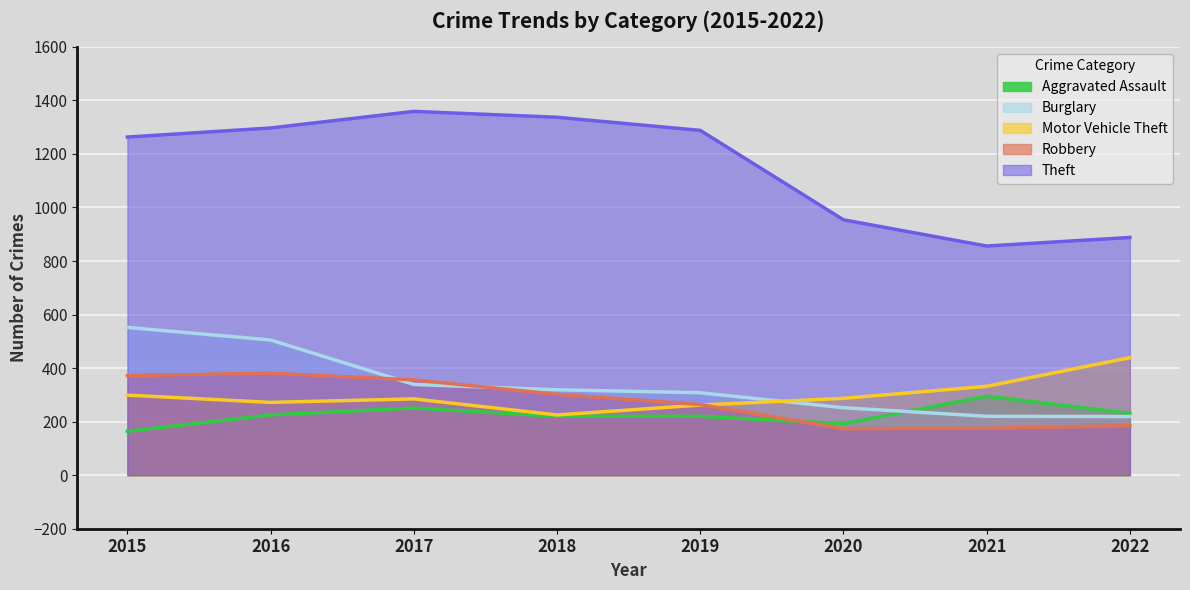

What is the sum of all Aggravated Assault values?

1798